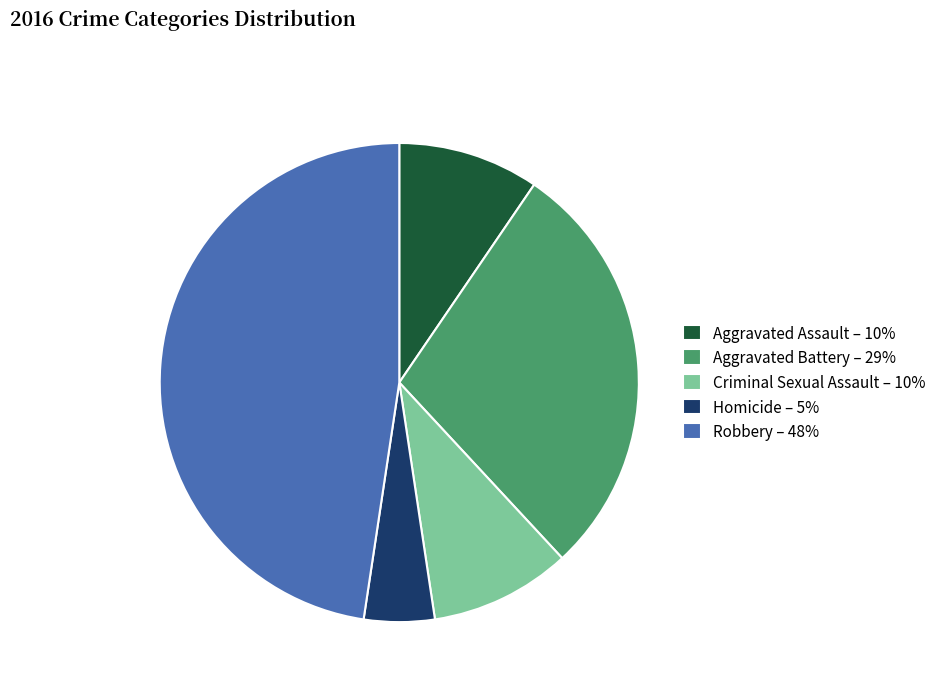

Does any single category account for the majority?

No